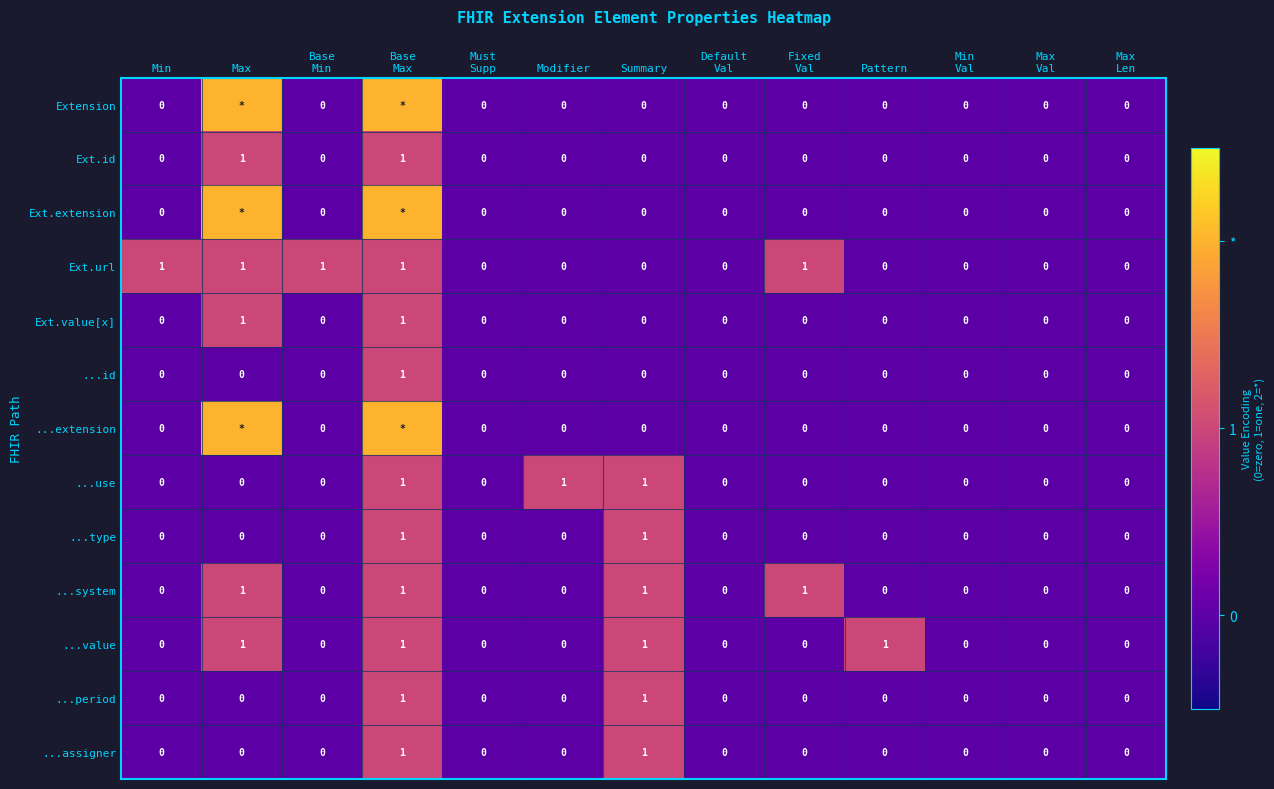

Count the ...type values in the range 0 to 1.

13